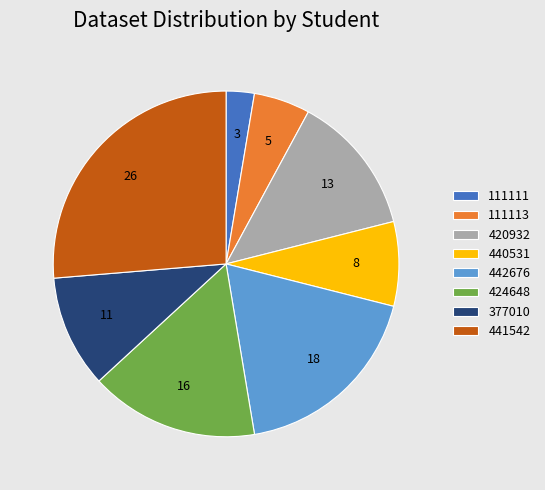

True or false: 424648 accounts for 16% of the total.

True